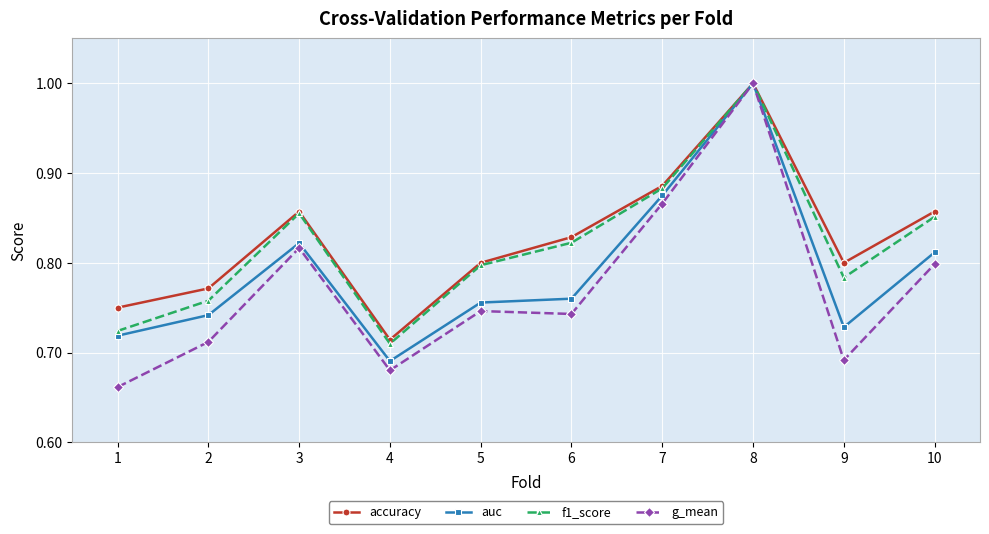

What is the difference between the maximum and minimum values in the accuracy series?

0.3